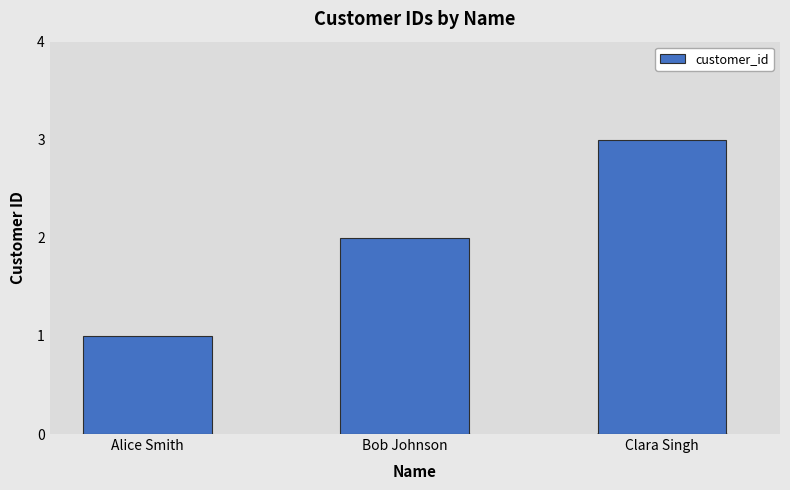

Which category has the lowest value across all series?

Alice Smith